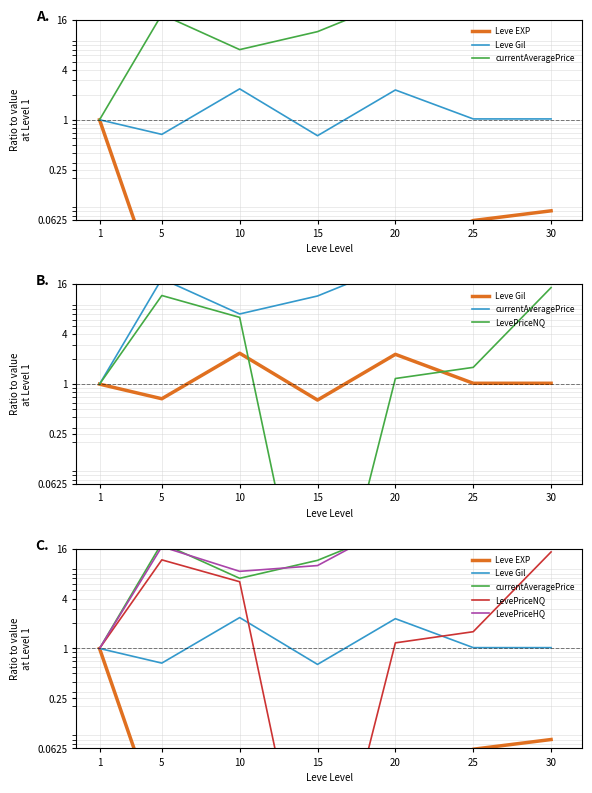

How many values in the LevePriceNQ series exceed 1?

5